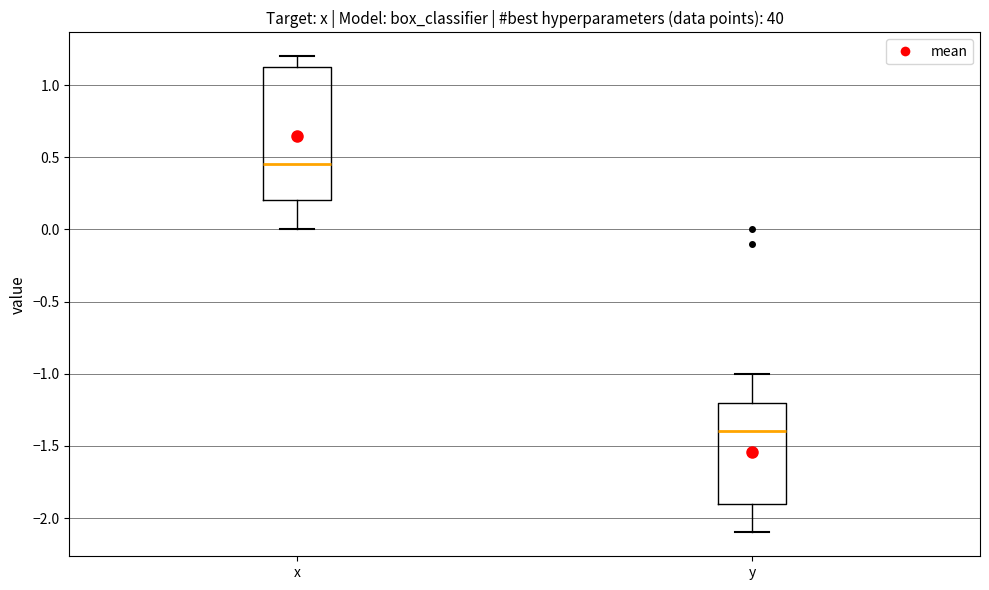

Reading left to right, read every box against the y-axis: the position of its median line, the range the box covers, and the ends of its whiskers. The values are not printed on the chart, so give them approximately, as read against the axis.

x: median 0.45, box 0.20 to 1.15, whiskers 0.00 to 1.20
y: median -1.40, box -1.90 to -1.20, whiskers -2.10 to -1.00